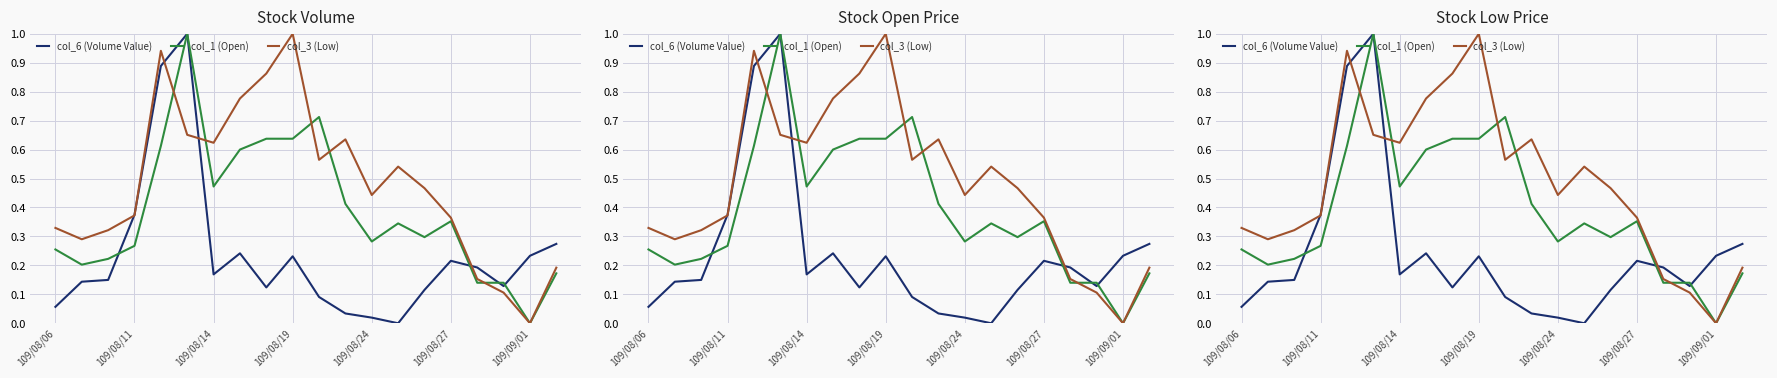

True or false: col_6 (Volume Value) and col_3 (Low) intersect in this chart.

True